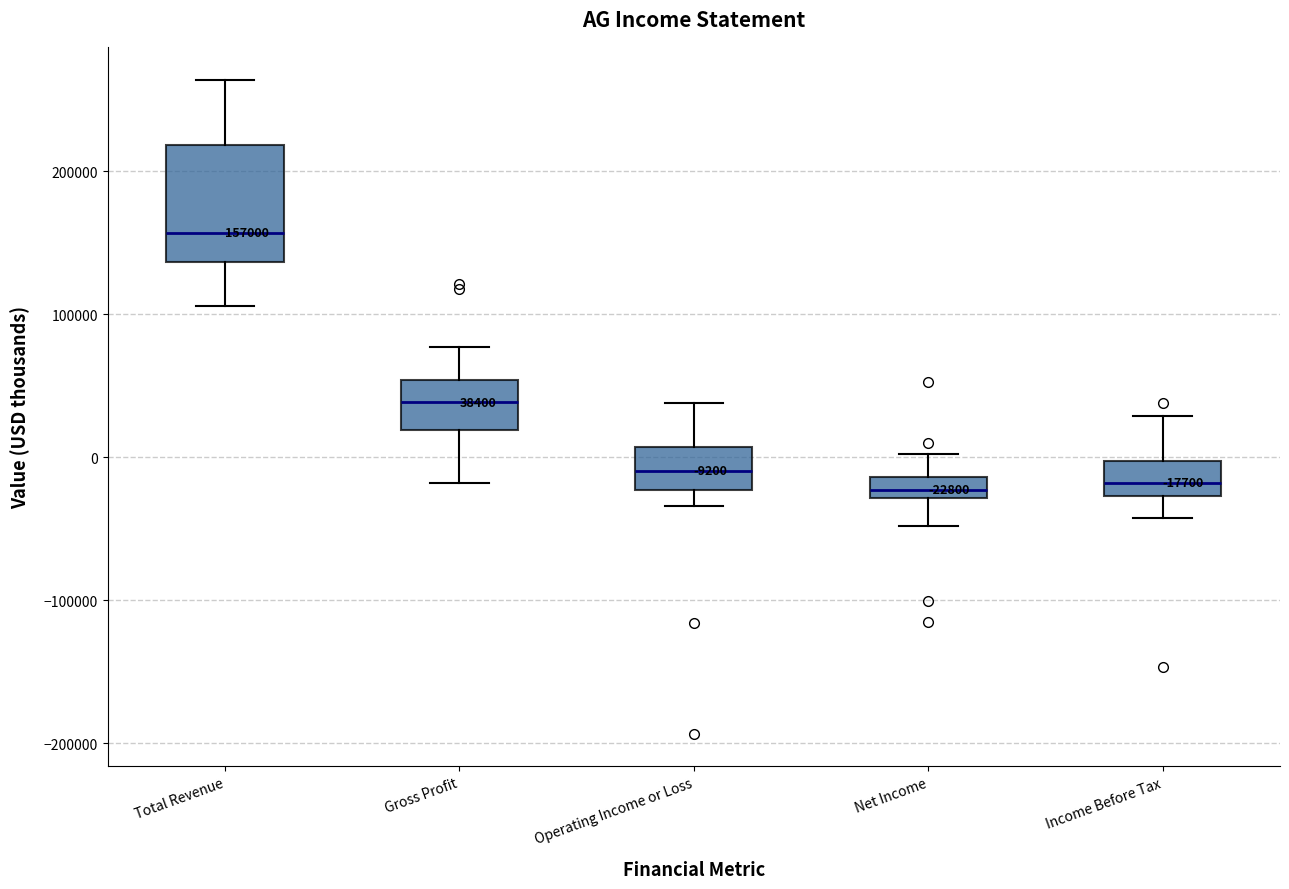

Comparing the boxes themselves (not the whiskers), which one is the tallest?

Total Revenue